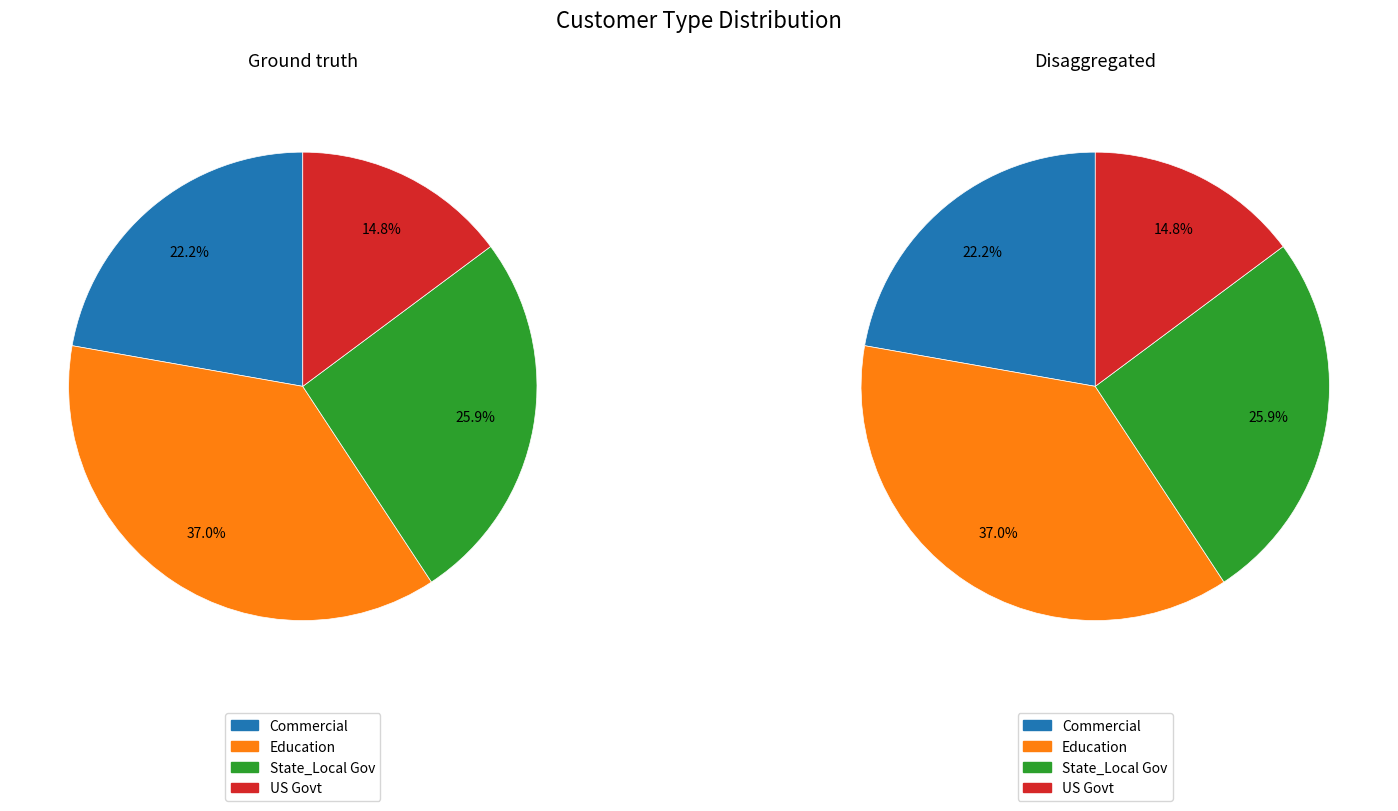

What percentage is the Commercial slice, to the nearest percent?

22%